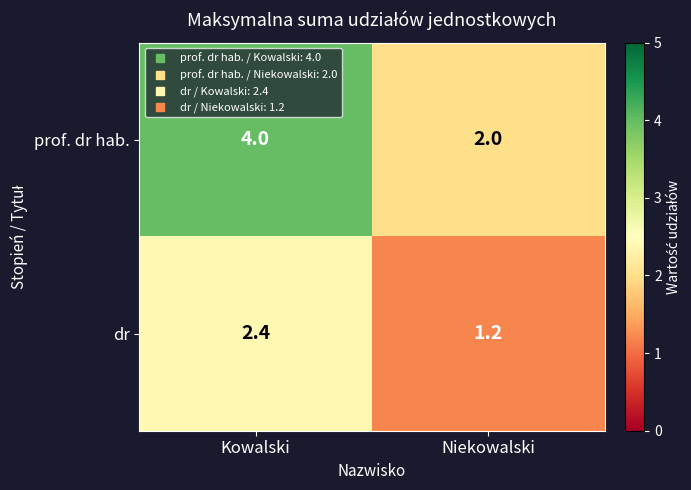

Which series has the largest total across all categories?

prof. dr hab.